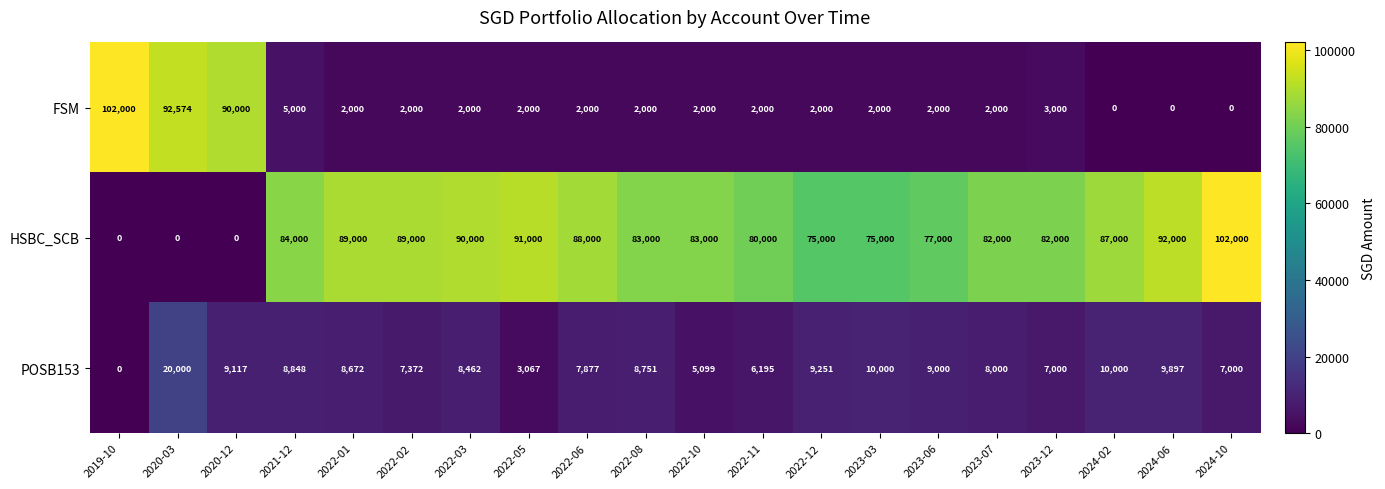

How many distinct data groups are displayed?

3